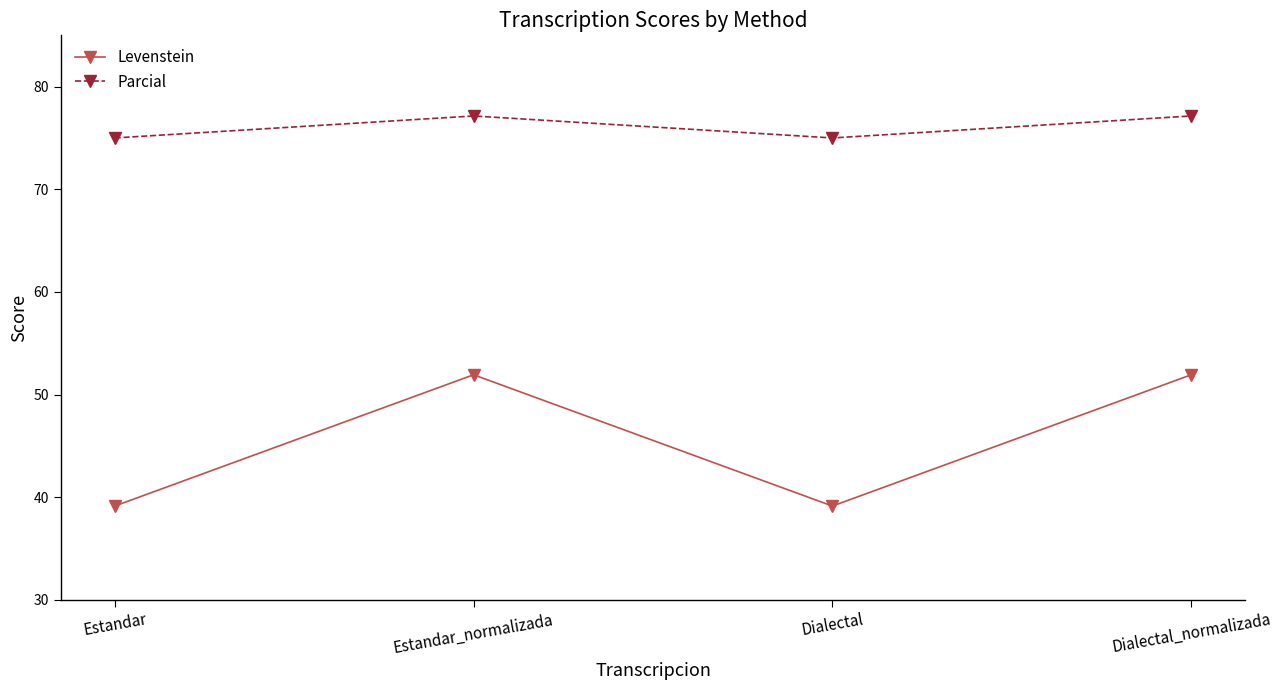

What is the label of the 1st point from the right?

Dialectal_normalizada